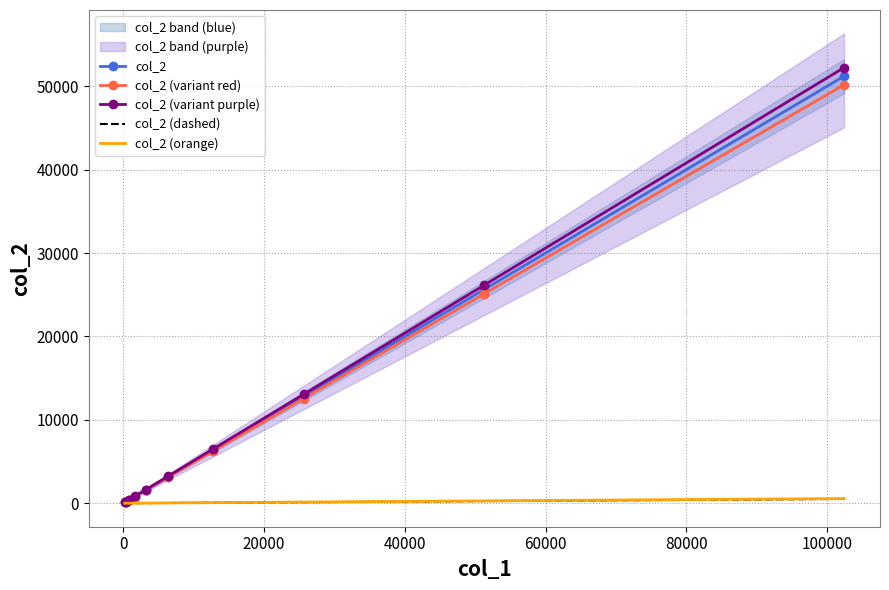

Which series has the widest spread of values?

col_2 (variant purple)